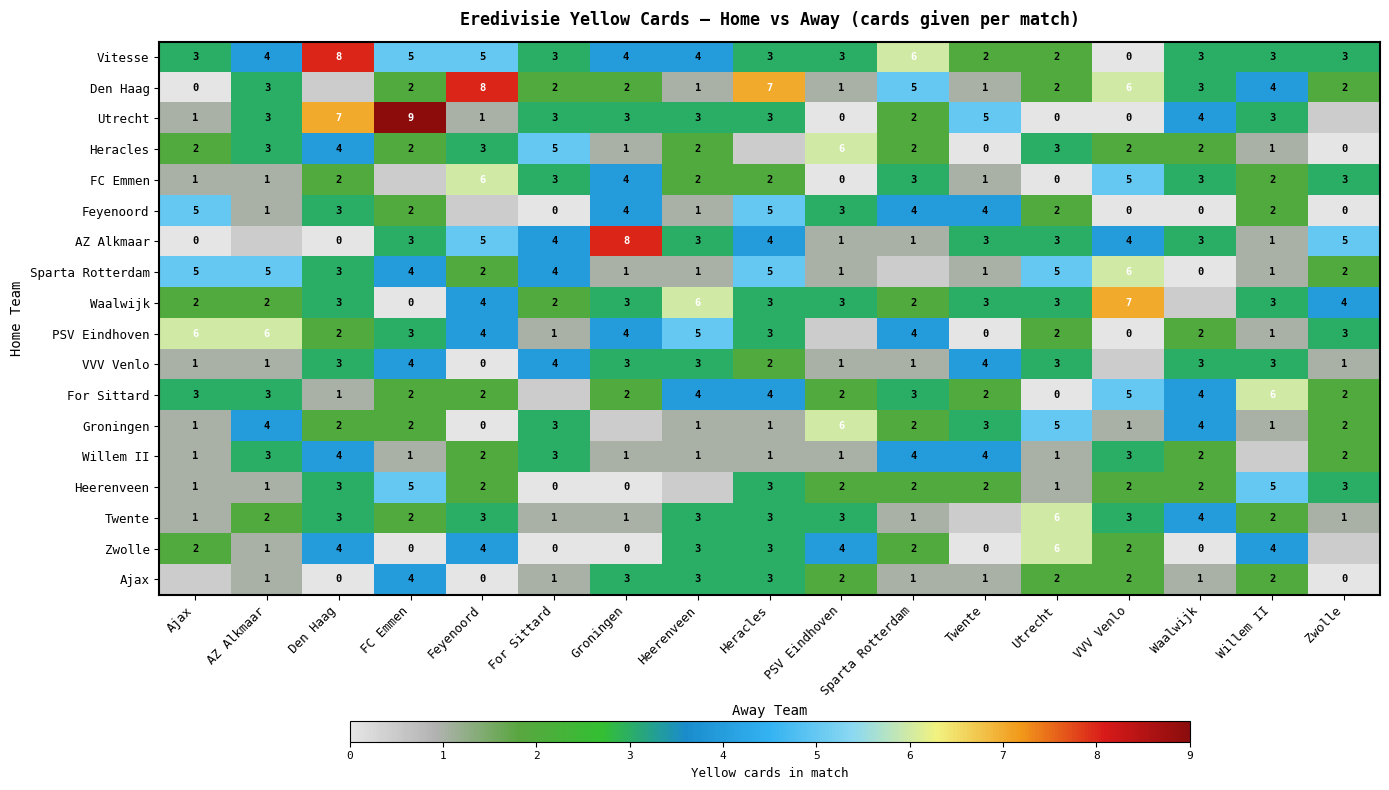

What is the sum of the Zwolle values at Utrecht and For Sittard?

6